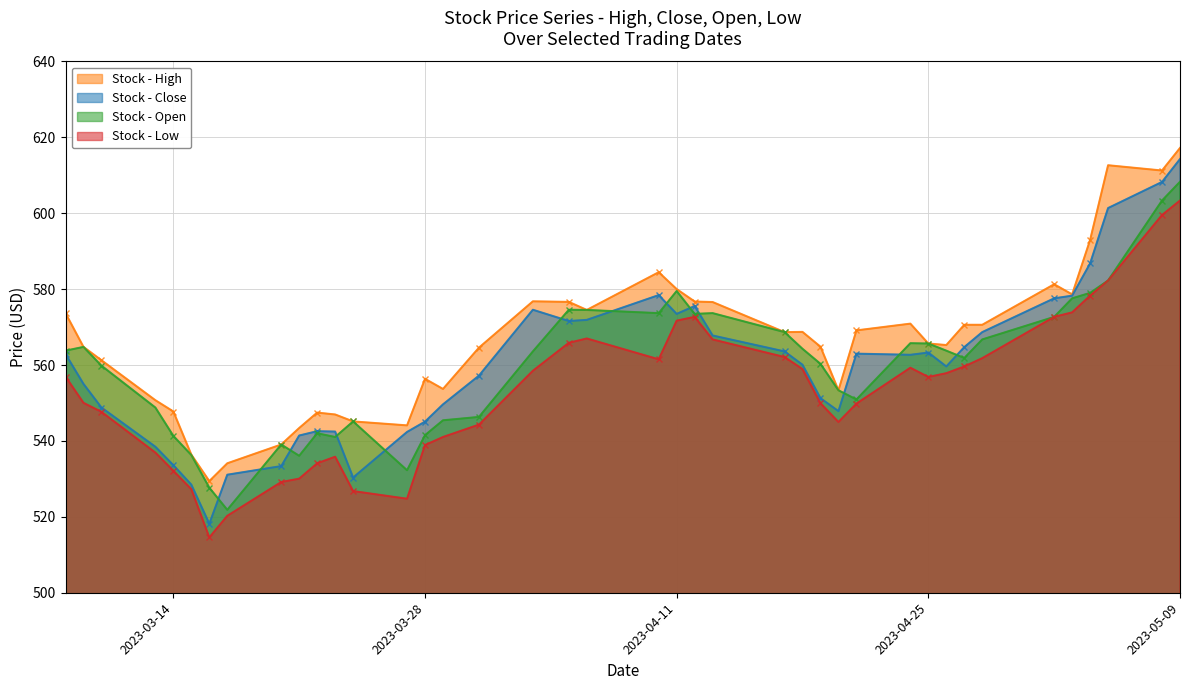

Is the value of Close at 2023-05-03 greater than the value of High at 2023-03-17?

Yes